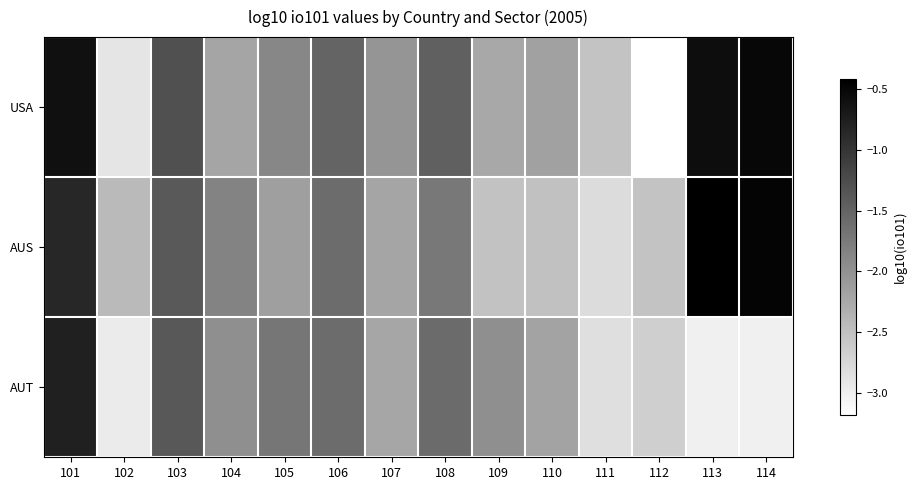

True or false: AUT has a value of -1.7 at 105.

True